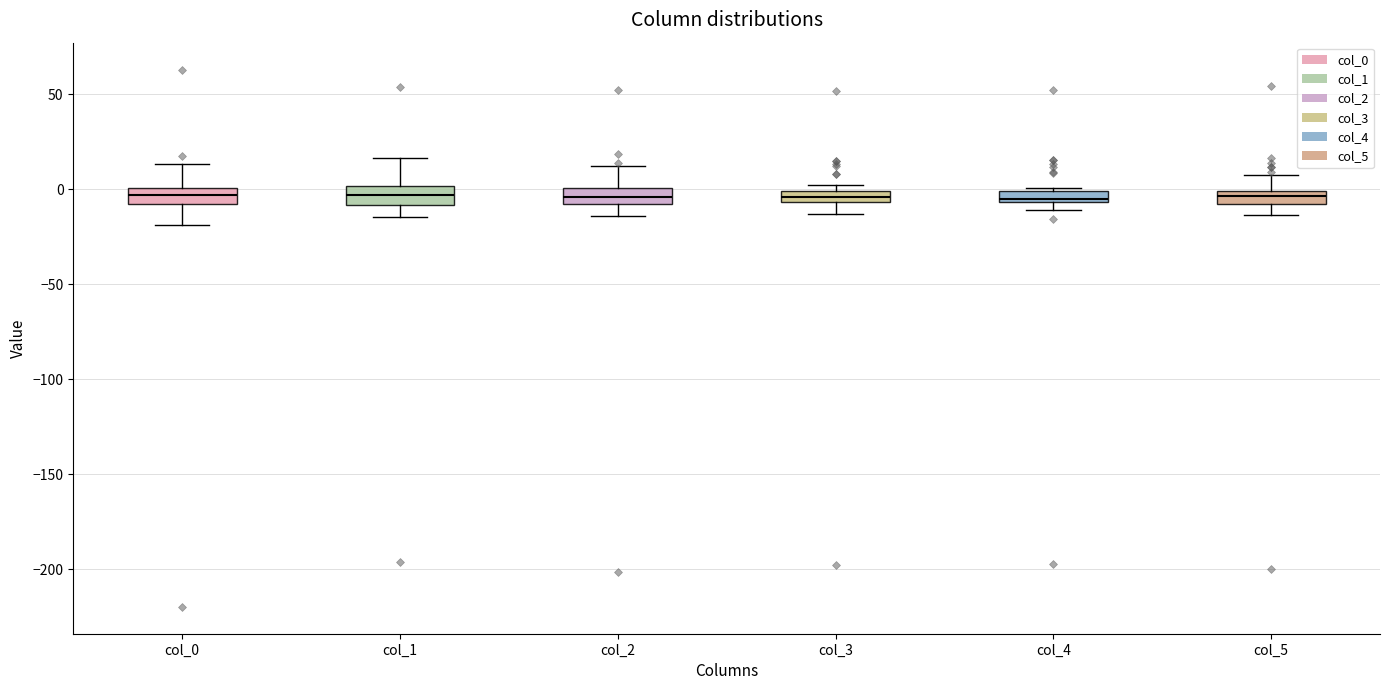

Where does the upper whisker of the box for col_0 end on the y-axis? The values are not printed on the chart, so give them approximately, as read against the axis.

15